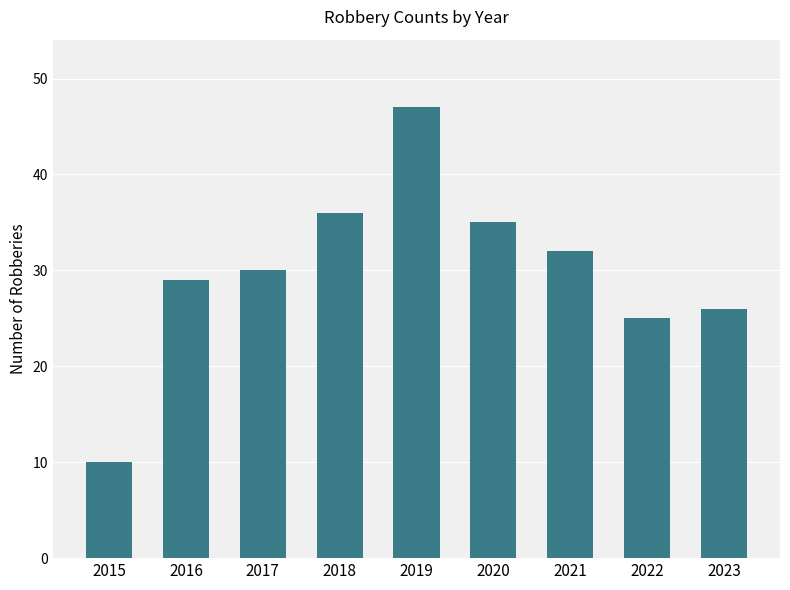

What is the value of the 9th bar from the left?

26